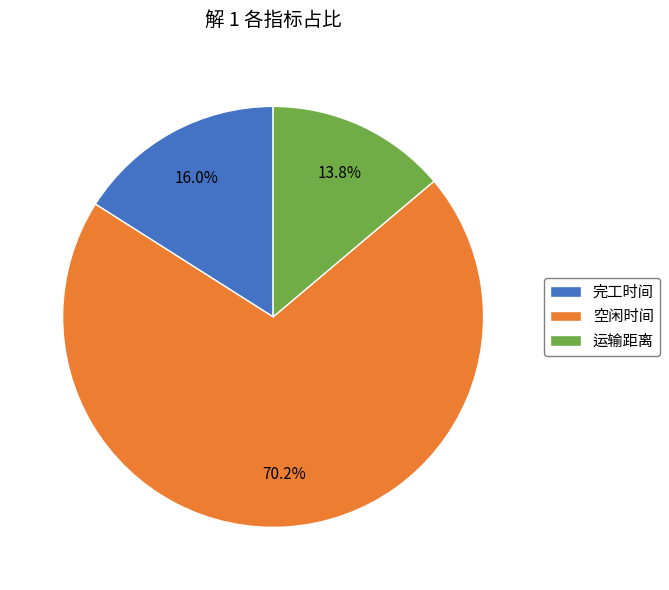

Count the number of slices in the pie.

3